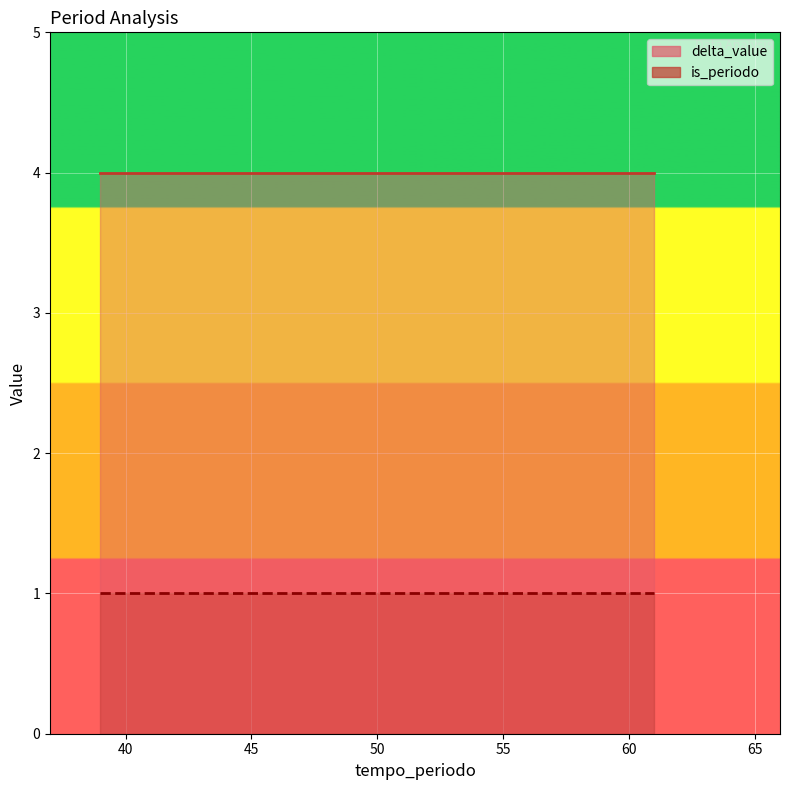

Between 0 and 2, which series saw the biggest shift?

delta_value